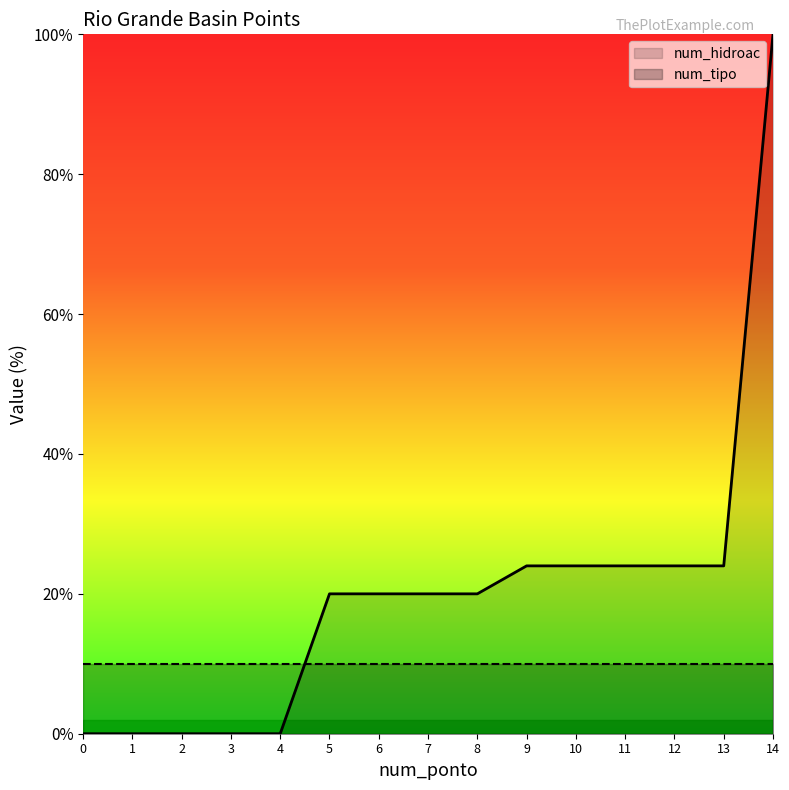

List the series in order of their peak value, highest first.

num_hidroac, num_tipo